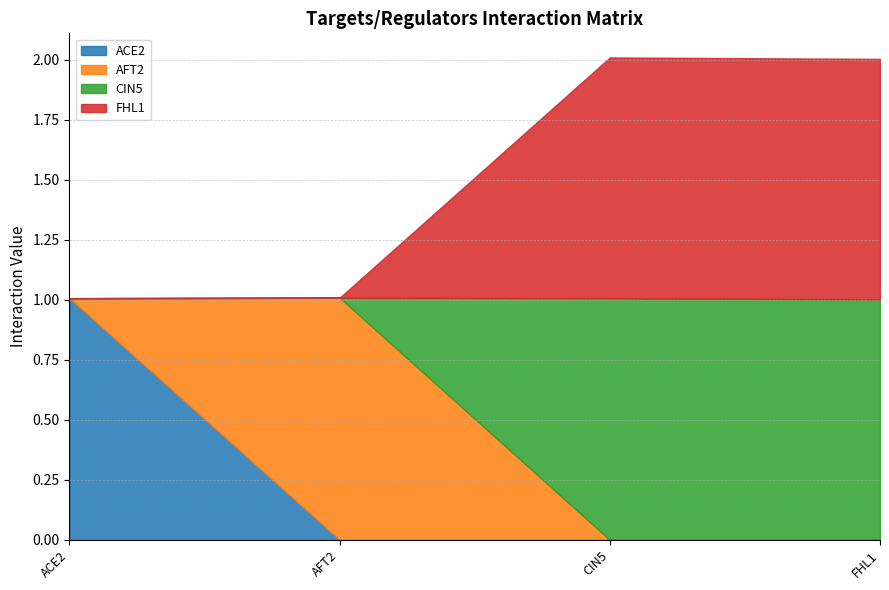

Is the value of FHL1 at CIN5 greater than the value of AFT2 at FHL1?

Yes